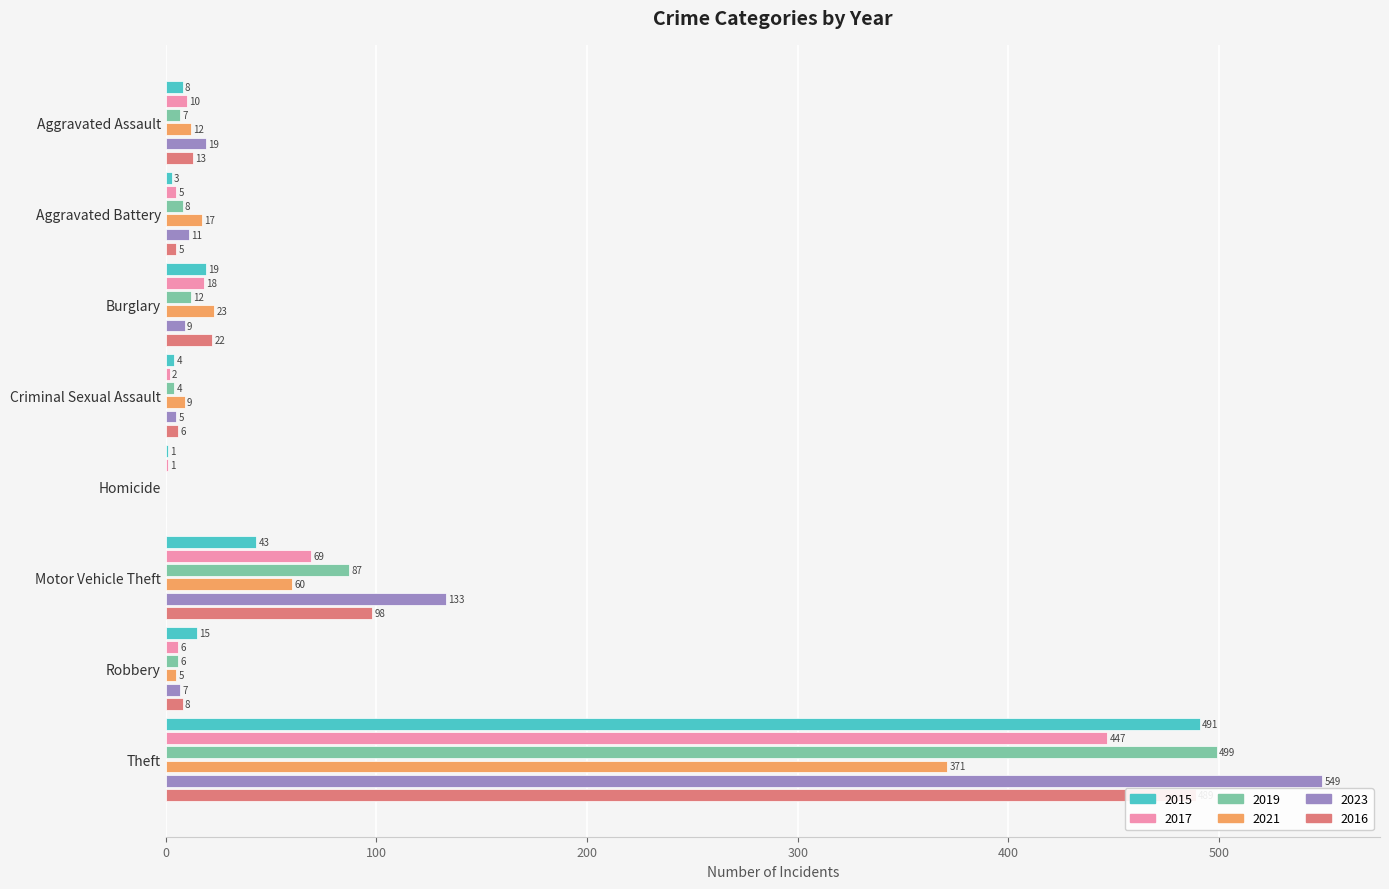

What is the difference between the highest and lowest values at Robbery?

10